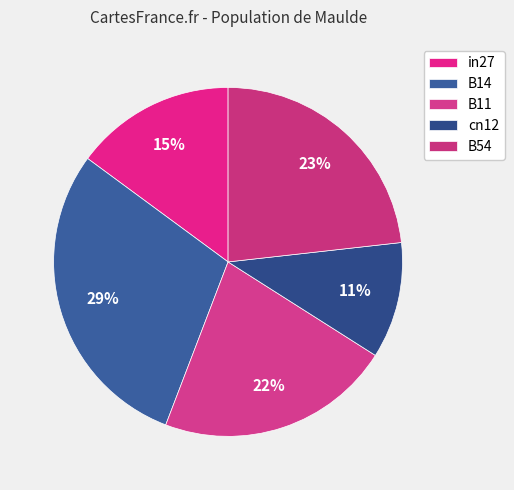

What is the change in value from in27 to cn12?

-0.3